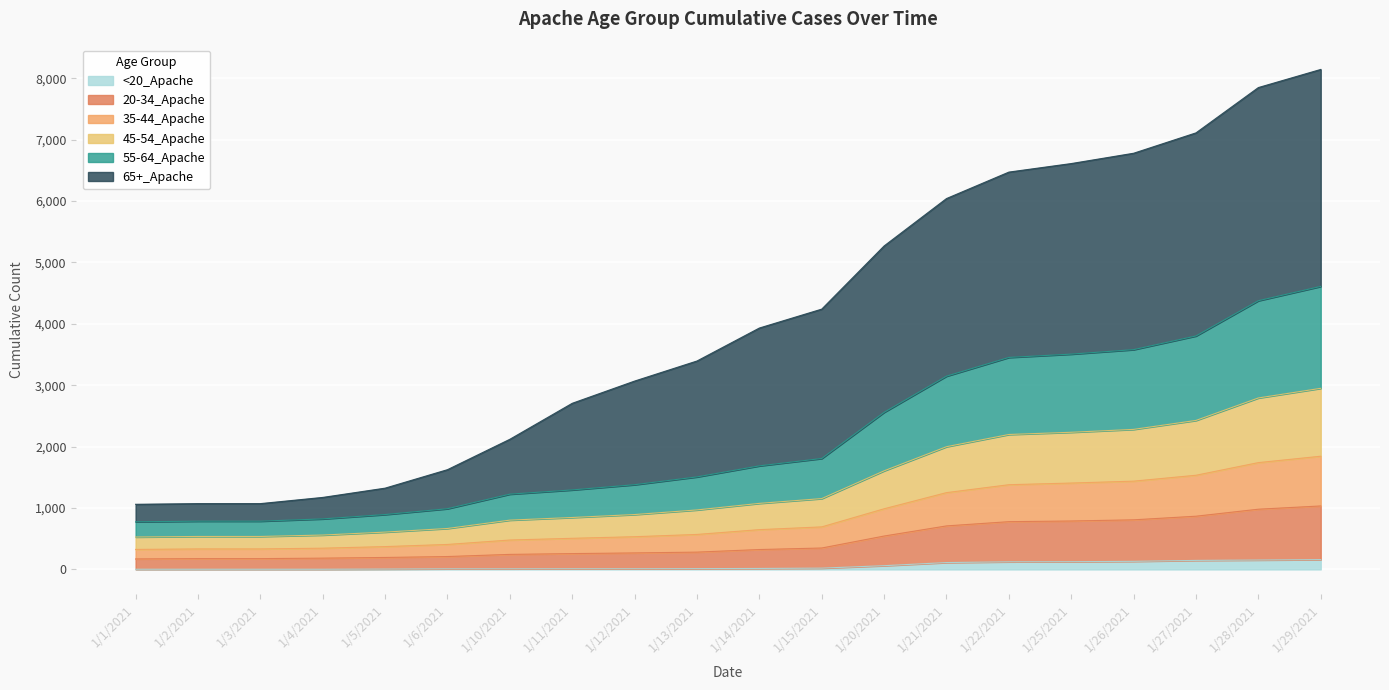

List the labels in order of <20_Apache value, smallest first.

1/1/2021, 1/2/2021, 1/3/2021, 1/4/2021, 1/5/2021, 1/6/2021, 1/10/2021, 1/11/2021, 1/12/2021, 1/13/2021, 1/14/2021, 1/15/2021, 1/20/2021, 1/21/2021, 1/22/2021, 1/25/2021, 1/26/2021, 1/27/2021, 1/28/2021, 1/29/2021